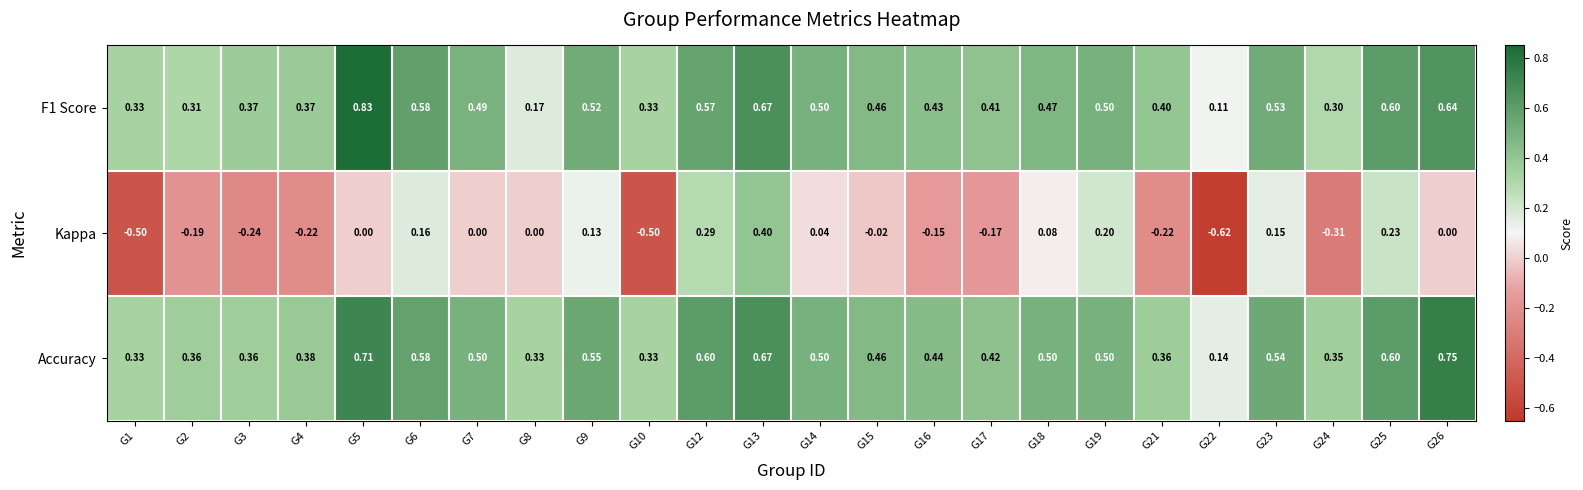

Which series has the largest range (max minus min)?

Kappa